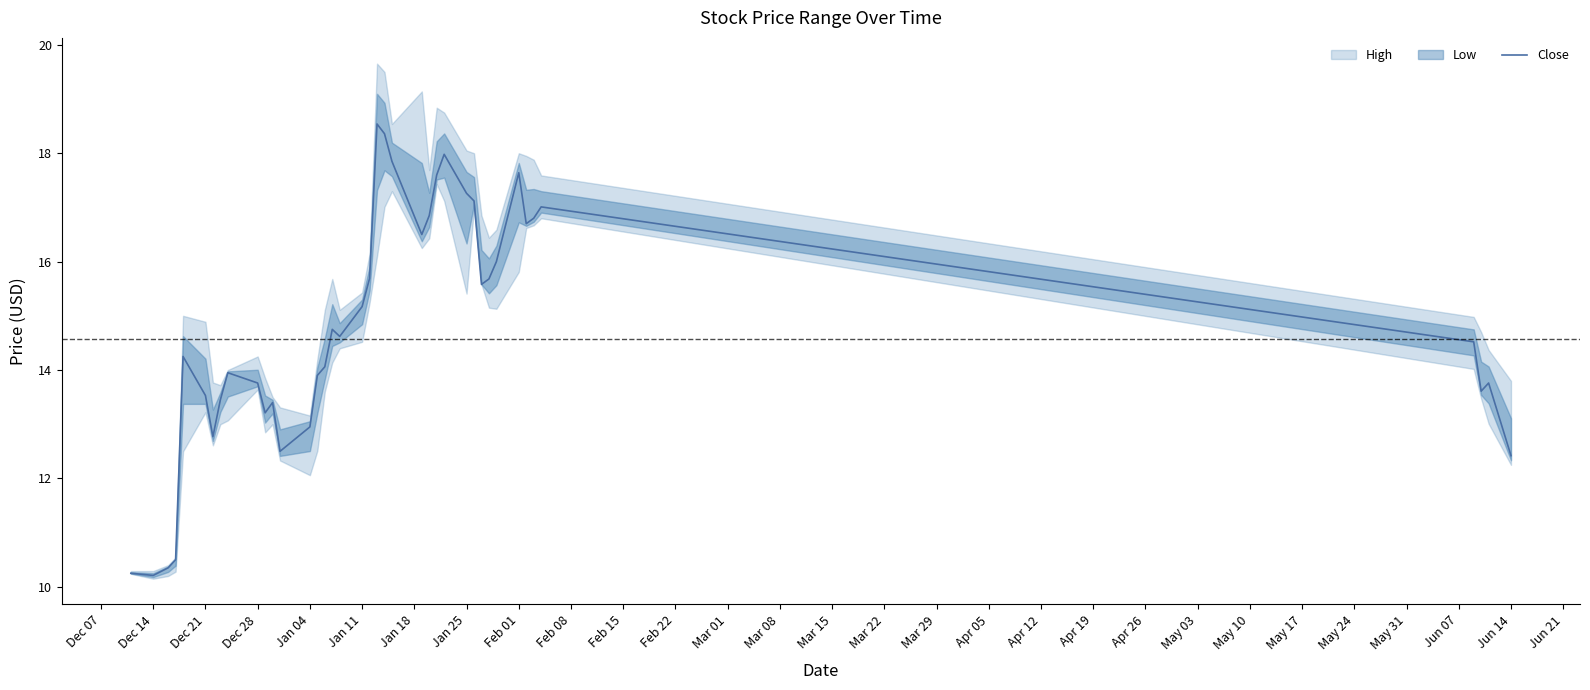

The value of Close at Dec 28 is 13.8. True or false?

True